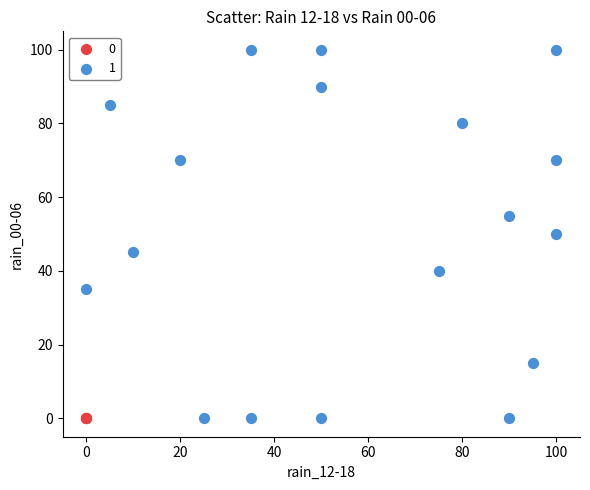

What are all the series names shown in the legend?

0, 1